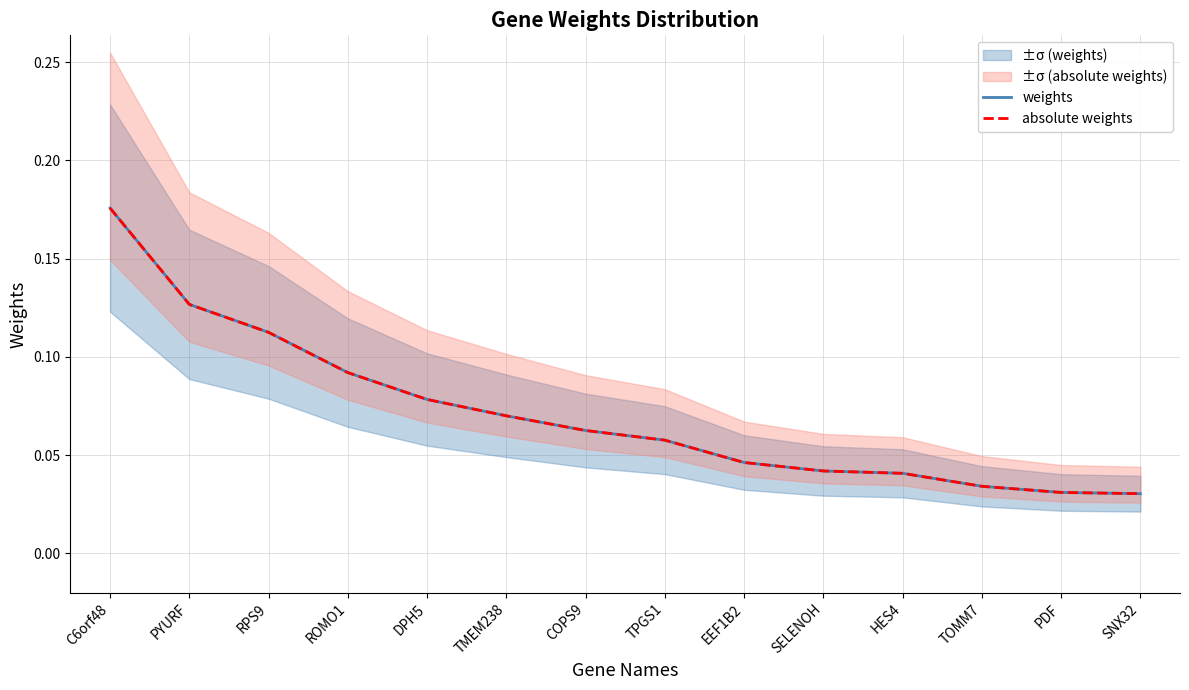

True or false: absolute weights and weights intersect in this chart.

False